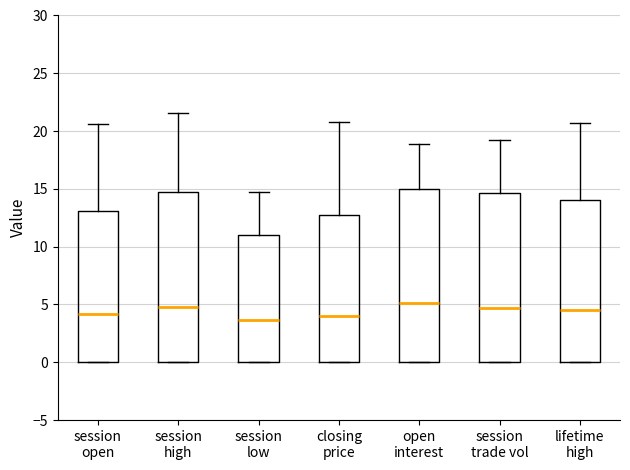

Reading left to right, transcribe this box plot: for each box, give where its median line is, the range the box spans, and where its two whiskers end, as read against the y-axis. The values are not printed on the chart, so give them approximately, as read against the axis.

session open: median 4.0, box 0.0 to 13.0, whiskers 0.0 to 20.5
session high: median 5.0, box 0.0 to 15.0, whiskers 0.0 to 21.5
session low: median 3.5, box 0.0 to 11.0, whiskers 0.0 to 15.0
closing price: median 4.0, box 0.0 to 13.0, whiskers 0.0 to 21.0
open interest: median 5.0, box 0.0 to 15.0, whiskers 0.0 to 19.0
session trade vol: median 4.5, box 0.0 to 14.5, whiskers 0.0 to 19.0
lifetime high: median 4.5, box 0.0 to 14.0, whiskers 0.0 to 20.5